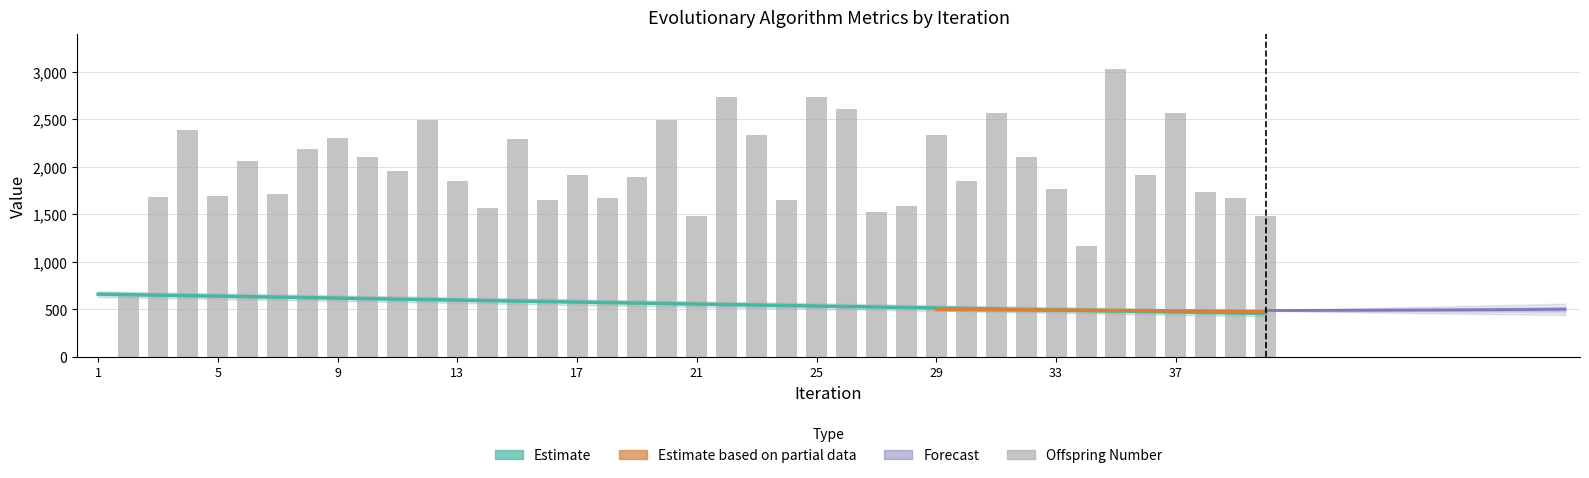

What is the difference between the highest and lowest values at 19?

1399